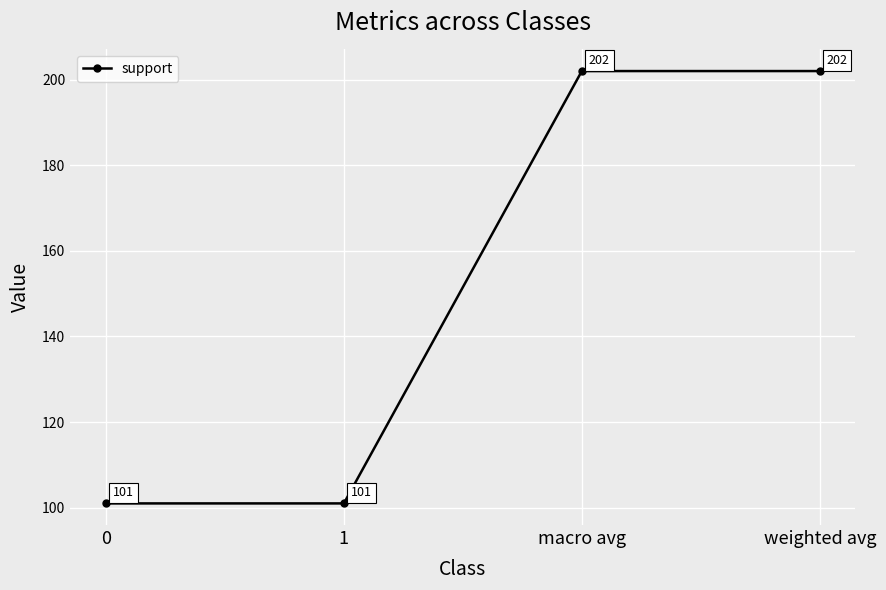

Is it true that the value at macro avg is 202?

True